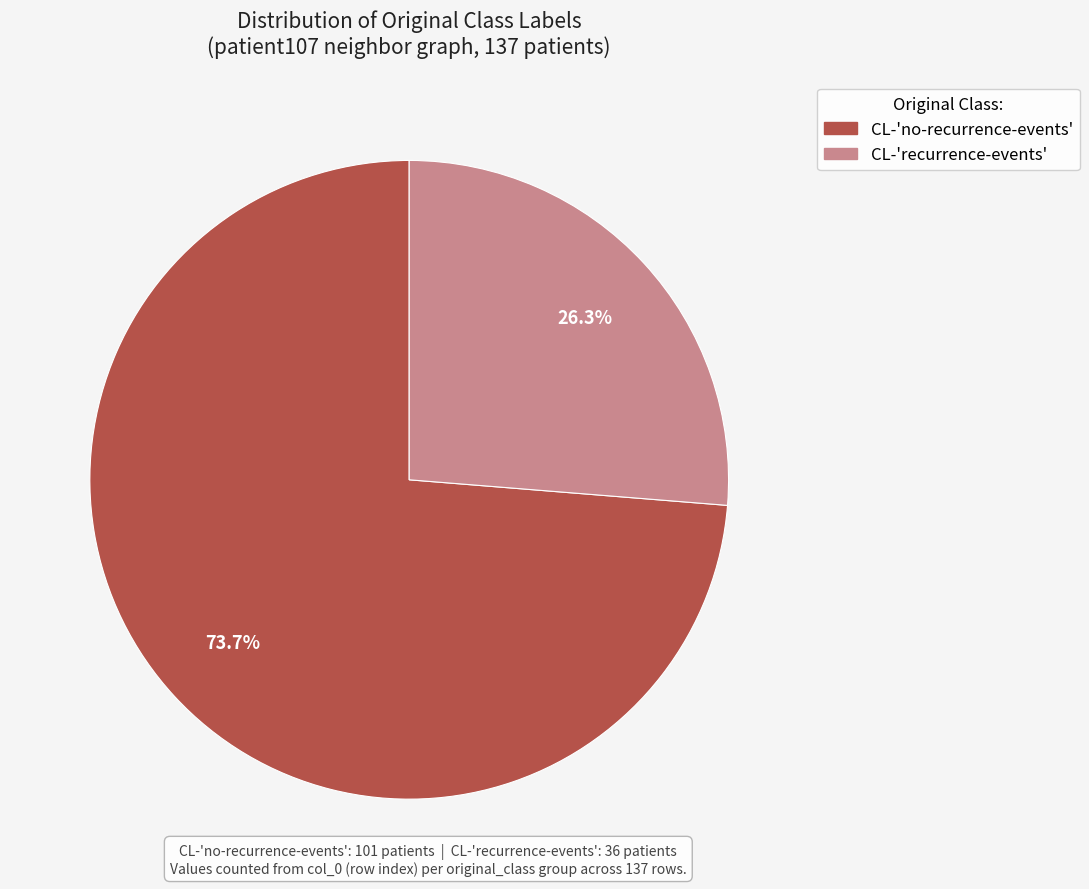

To the nearest percent, what is the combined percentage of CL-'no-recurrence-events' and CL-'recurrence-events'?

100%